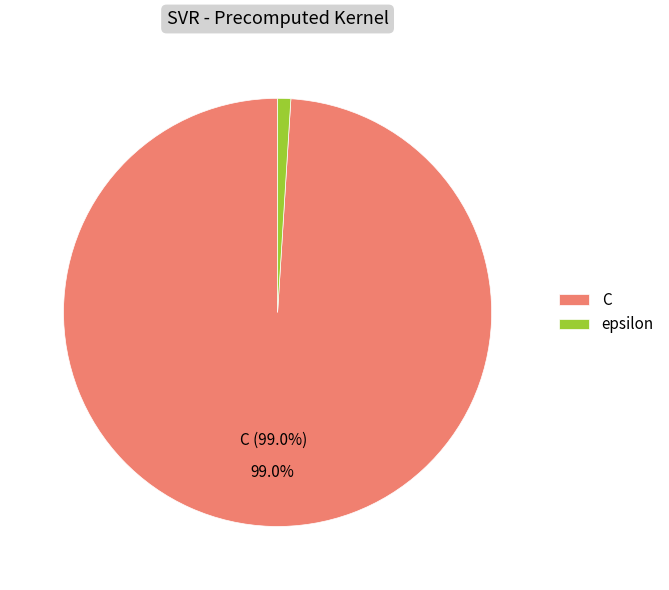

Rank the categories by value from highest to lowest.

C, epsilon